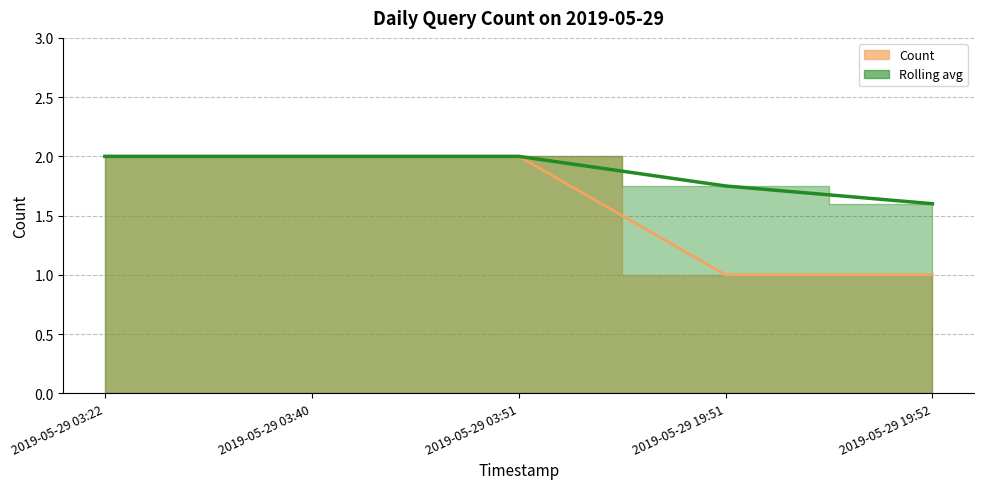

Is it true that the value at 2019-05-29 03:51 is 2?

True